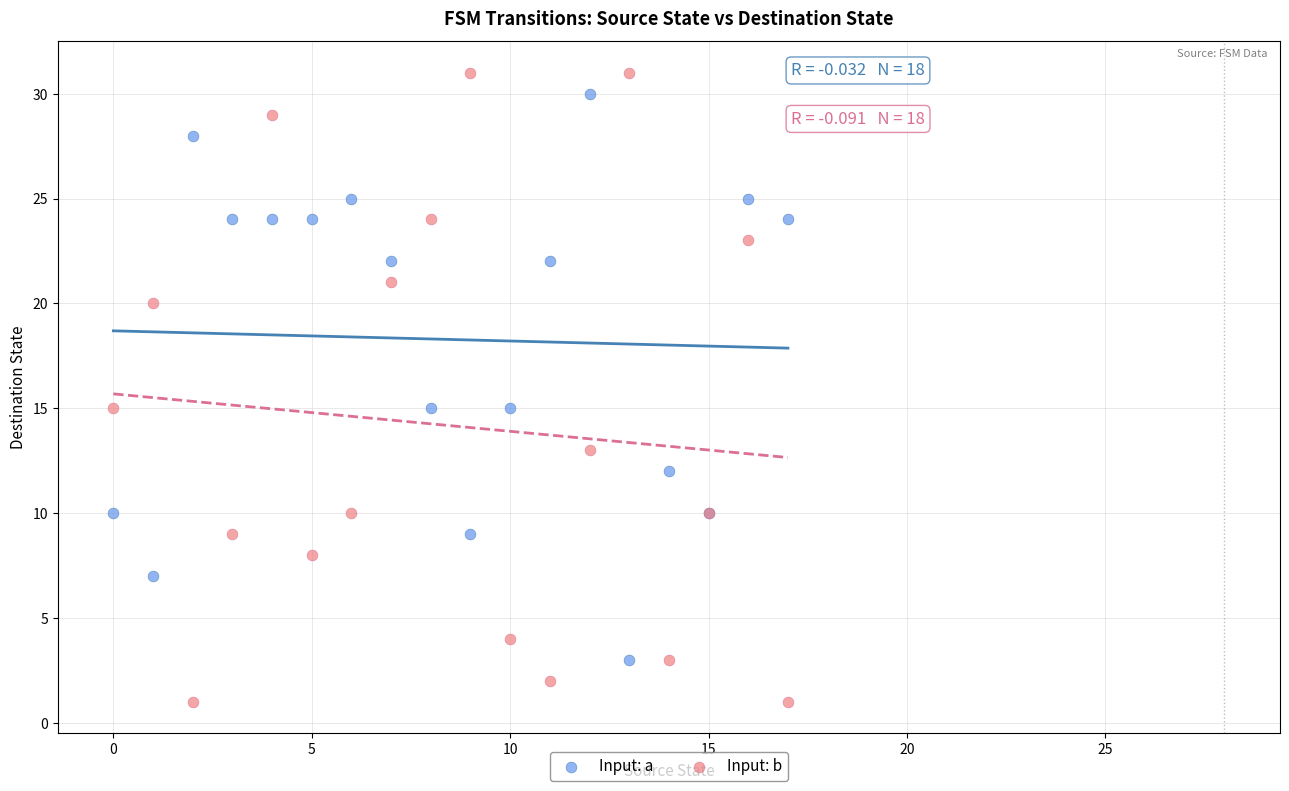

What are all the series names shown in the legend?

Input: a, Input: b